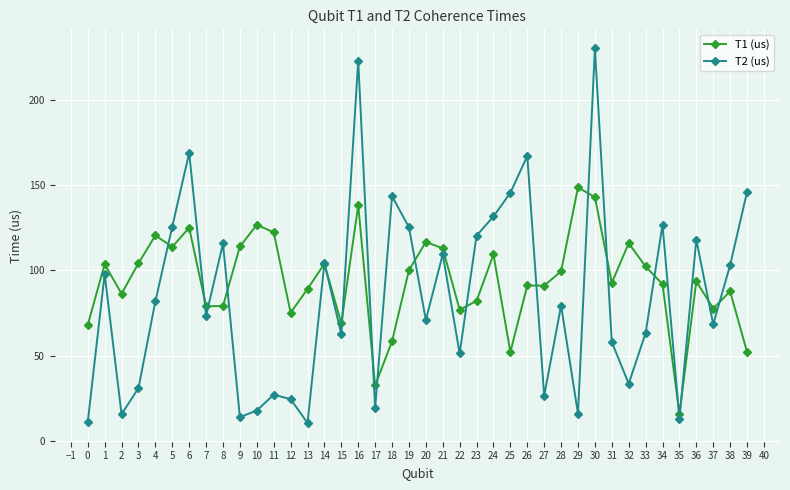

At which label does T1 (us) first exceed 93?

1